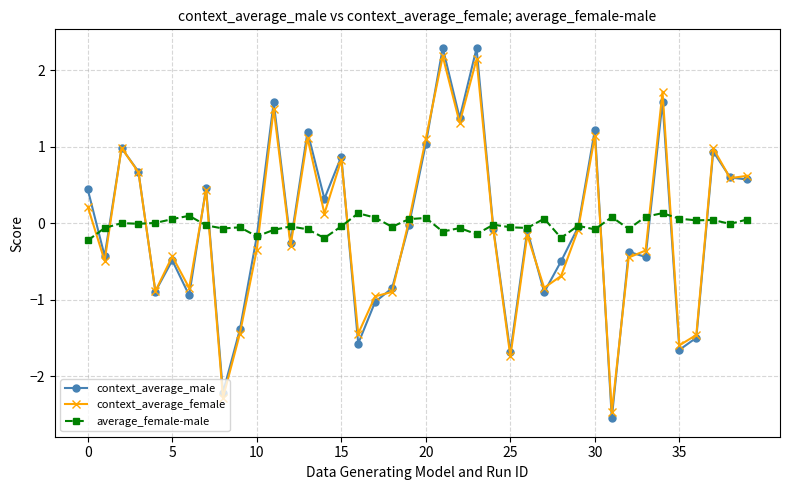

In average_female-male, how many points are lower than both neighbors (excluding endpoints)?

13